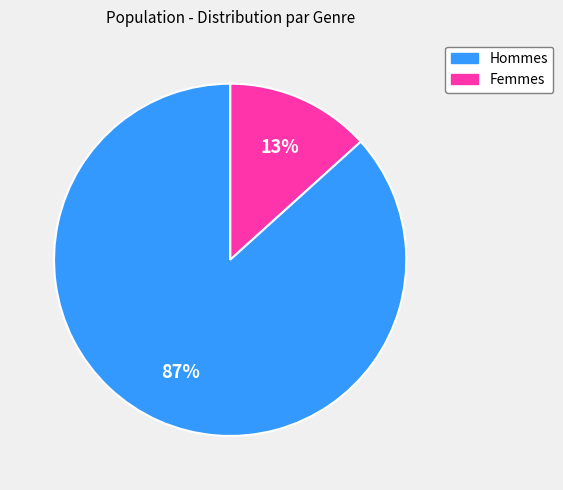

Is there a majority slice in this chart?

Yes